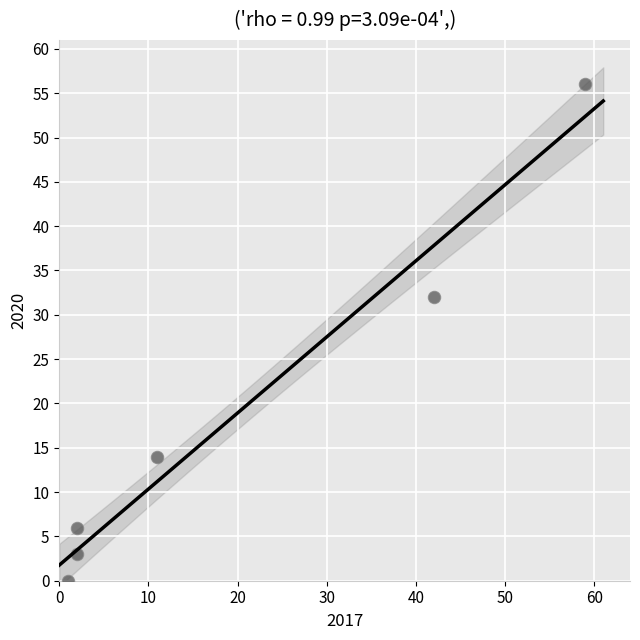

What Y value in the scatter plot is closest to 28?

32